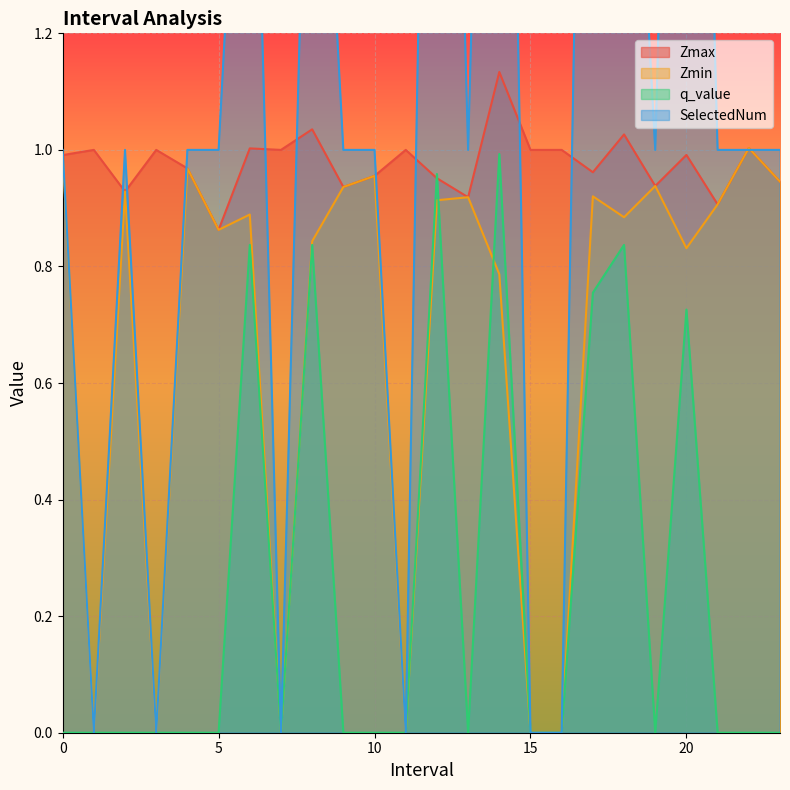

What is the sum of the SelectedNum values at 10.0 and 23.0?

2.0